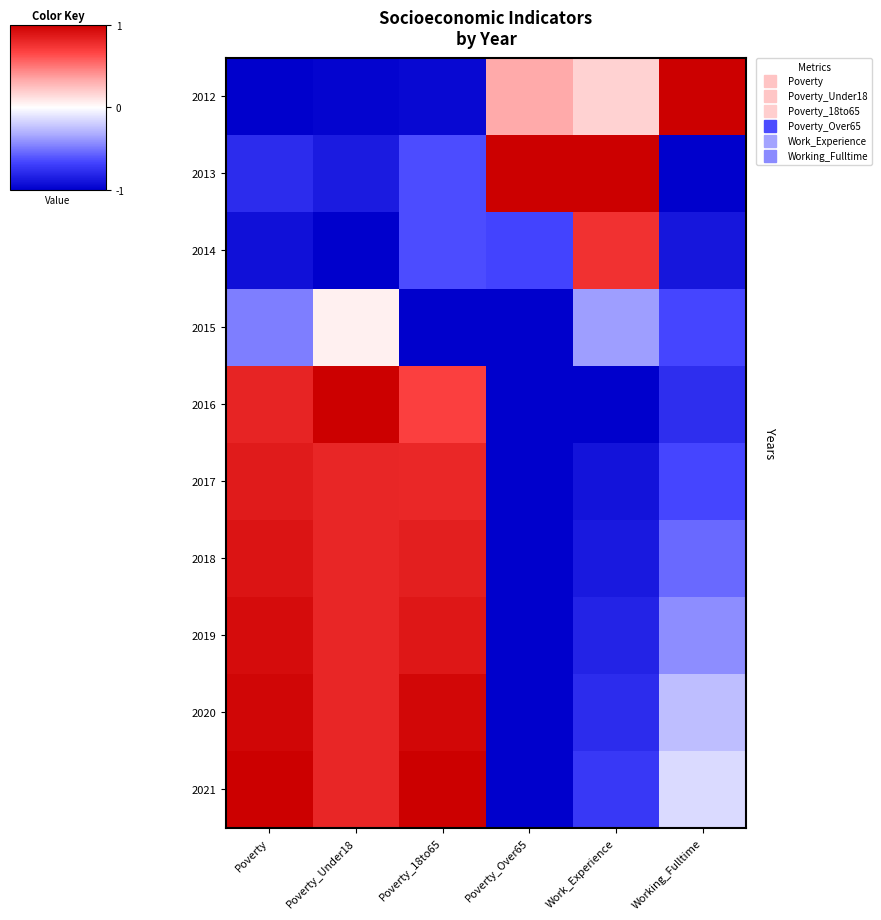

Between Poverty and Poverty_Under18, which is larger?

Poverty_Under18